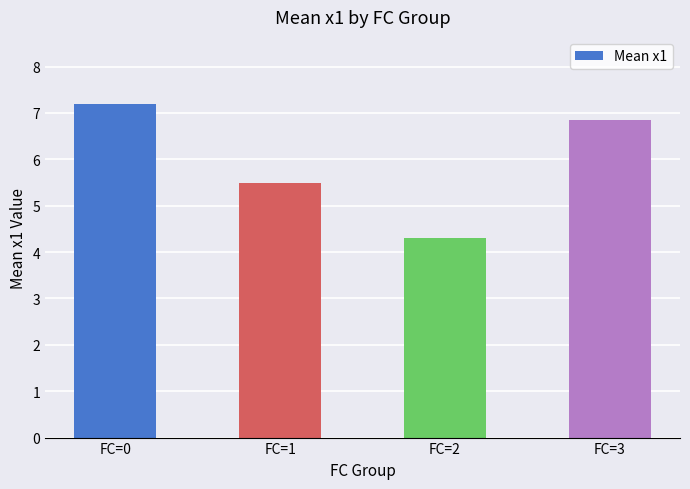

Reading left to right, extract all data points from this chart.

FC=0=7.2	FC=1=5.5	FC=2=4.3	FC=3=6.9